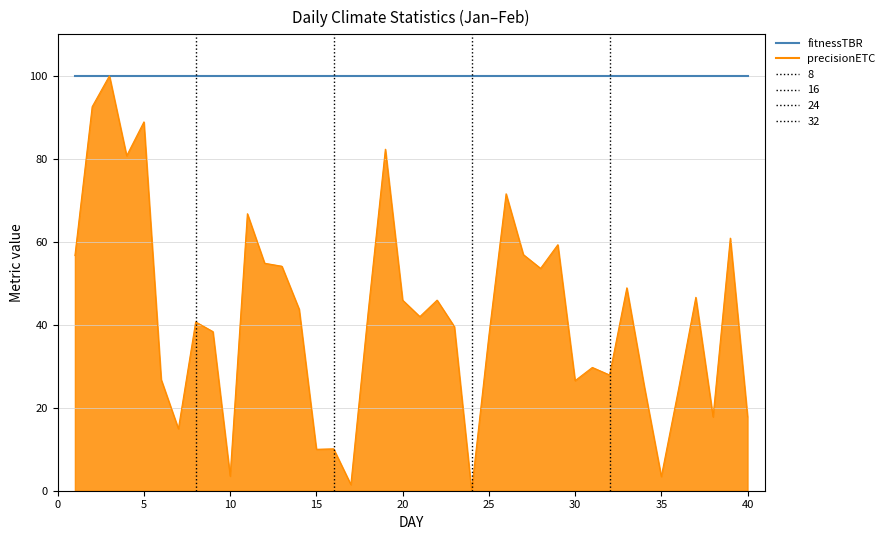

Rank the series by their average value, from lowest to highest.

precisionETC, fitnessTBR